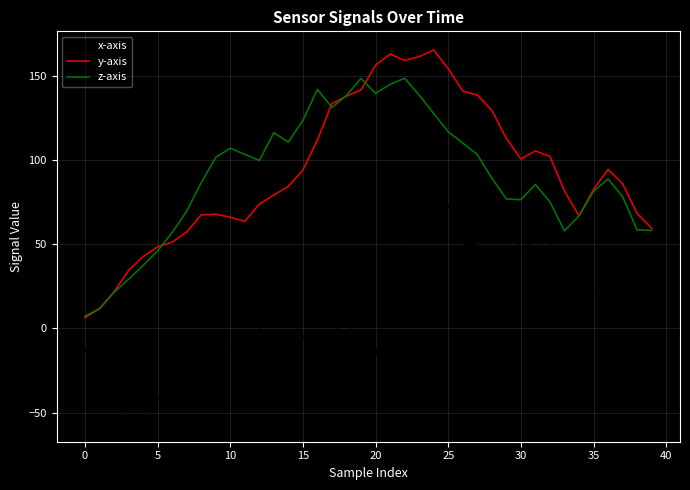

Rank the series by their maximum value, from lowest to highest.

x-axis, z-axis, y-axis